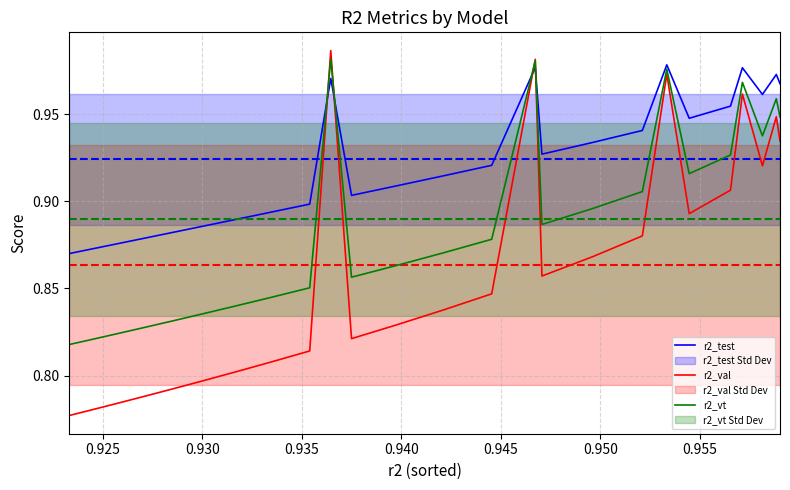

How many intersections are there between r2_test and r2_val?

4